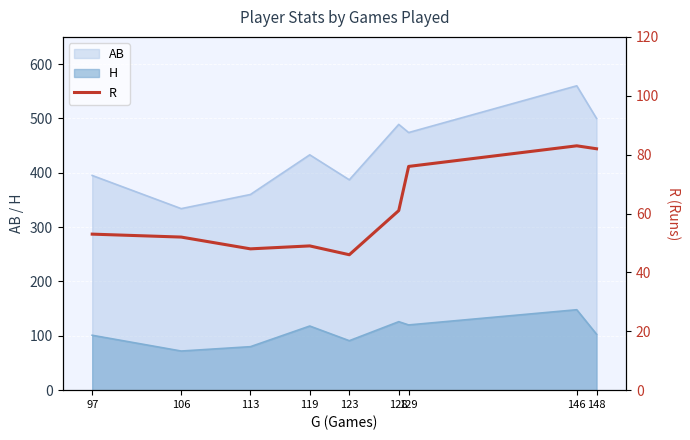

At which label does H reach its peak?

146